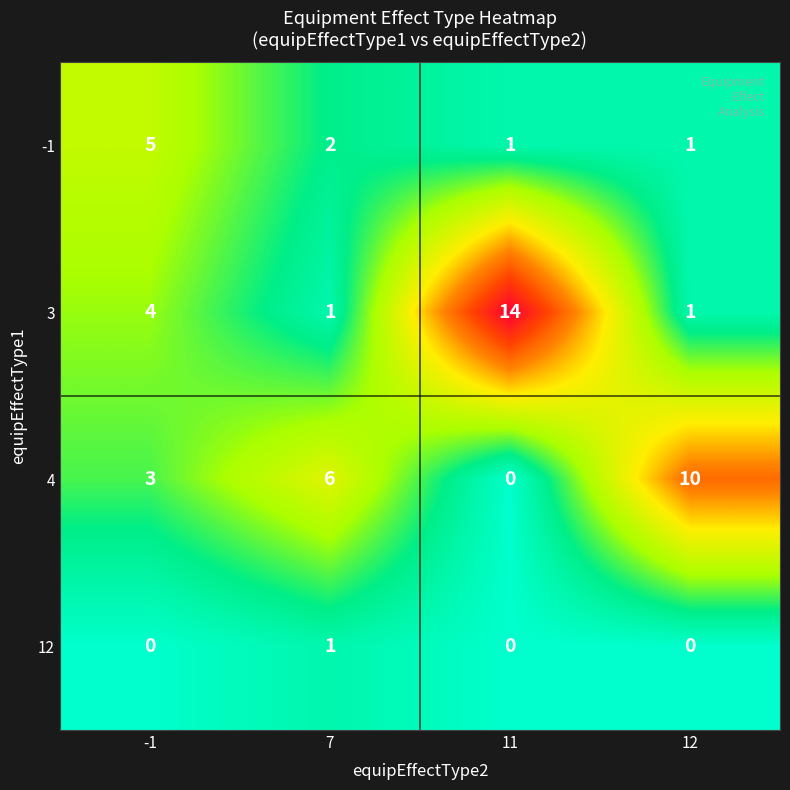

The -1 series shows 0 at 11. True or false?

False